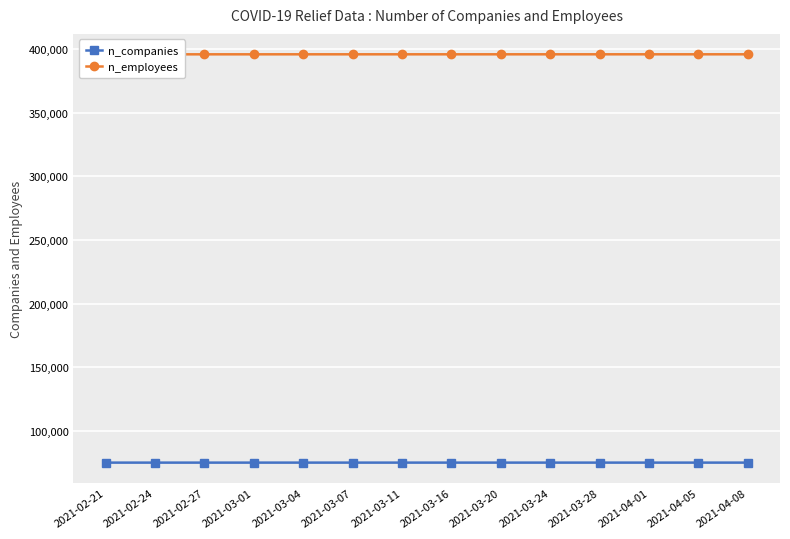

True or false: n_employees has a value of 395961 at 2021-02-21.

True